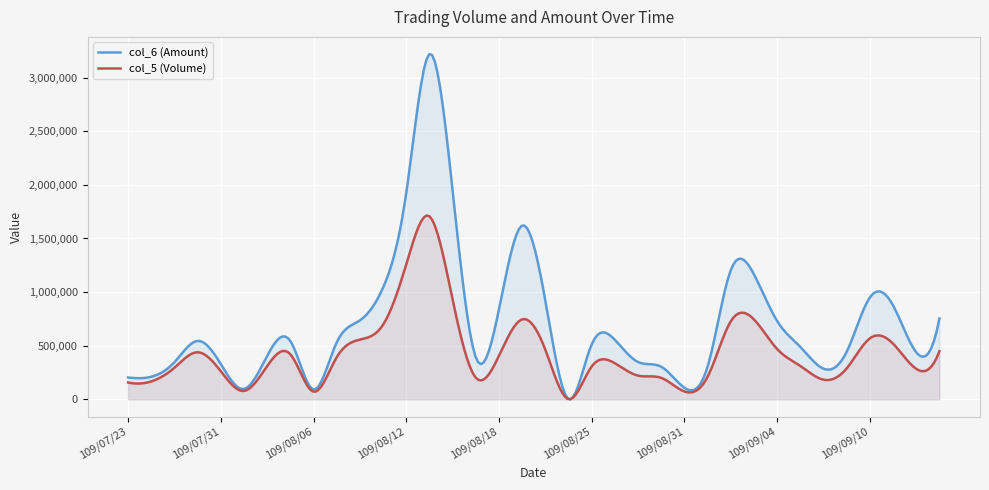

Reading right to left, list all the values displayed in this chart.

col_6: 753770	438470	875710	950640	443790	285440	488560	730100	1165290	1205140	305810	107610	303600	347630	554460	513160	1810	919280	1621170	841100	390220	1943800	3220590	1925340	1042180	736130	531620	90920	543630	404810	96670	328650	544760	346480	210530	203380
col_5: 449000	284000	519000	569000	289000	183000	311000	469000	745000	728000	211000	73000	200000	221000	336000	307000	1000	462000	746000	407000	201000	929000	1707000	1259000	696000	557000	393000	71000	420000	310000	78000	262000	439000	295000	167000	157000